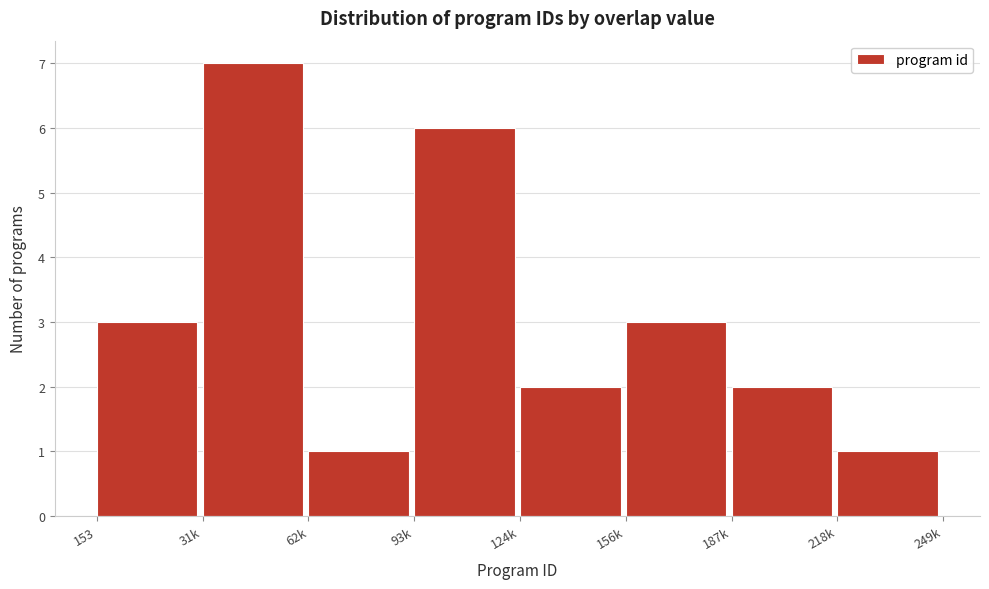

Reading left to right, what are all the values shown in this chart?

153=3	31k=7	62k=1	93k=6	124k=2	156k=3	187k=2	218k=1